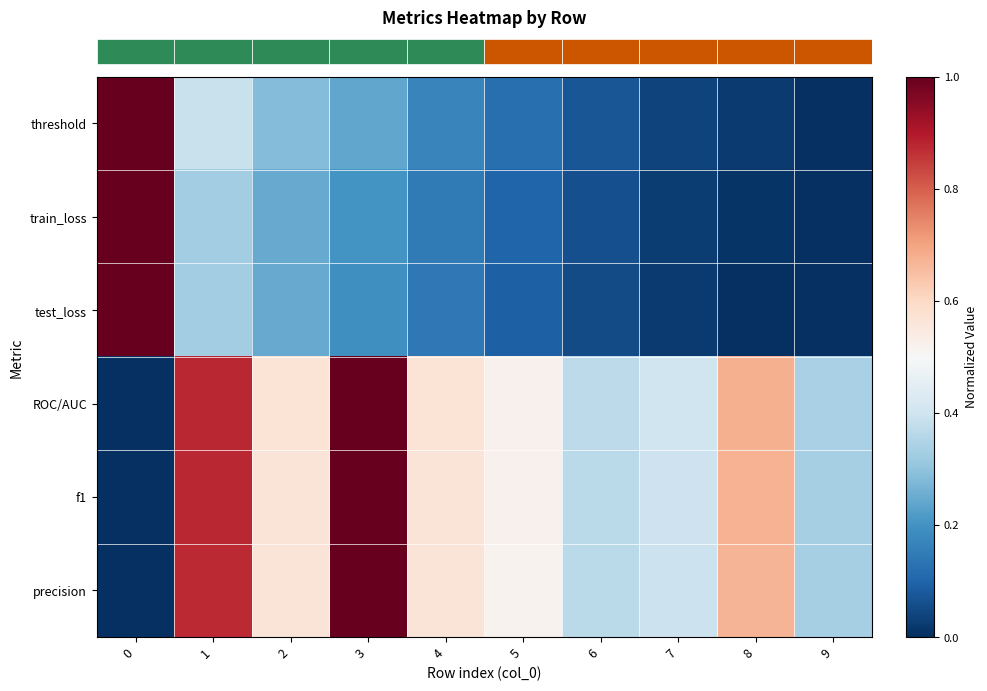

Reading left to right, transcribe all the data shown in this chart.

row_0: 1.0	0.4	0.3	0.2	0.2	0.1	0.1	0.0	0.0	0.0
row_1: 1.0	0.3	0.2	0.2	0.1	0.1	0.1	0.0	0.0	0.0
row_2: 1.0	0.3	0.2	0.2	0.1	0.1	0.1	0.0	0.0	0.0
row_3: 0.0	0.9	0.6	1.0	0.6	0.5	0.4	0.4	0.7	0.3
row_4: 0.0	0.9	0.6	1.0	0.6	0.5	0.4	0.4	0.7	0.3
row_5: 0.0	0.9	0.6	1.0	0.6	0.5	0.4	0.4	0.7	0.3